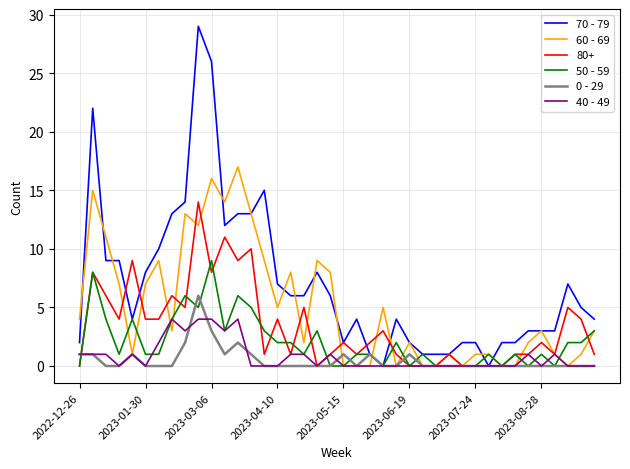

Does the chart have visible grid lines?

Yes